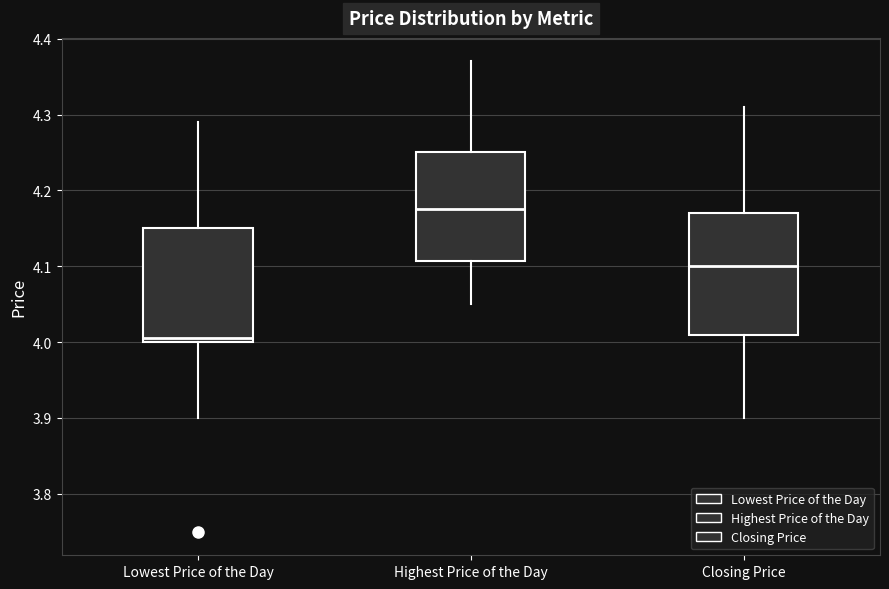

Where is the upper edge of the box for Highest Price of the Day on the y-axis? The values are not printed on the chart, so give them approximately, as read against the axis.

4.25